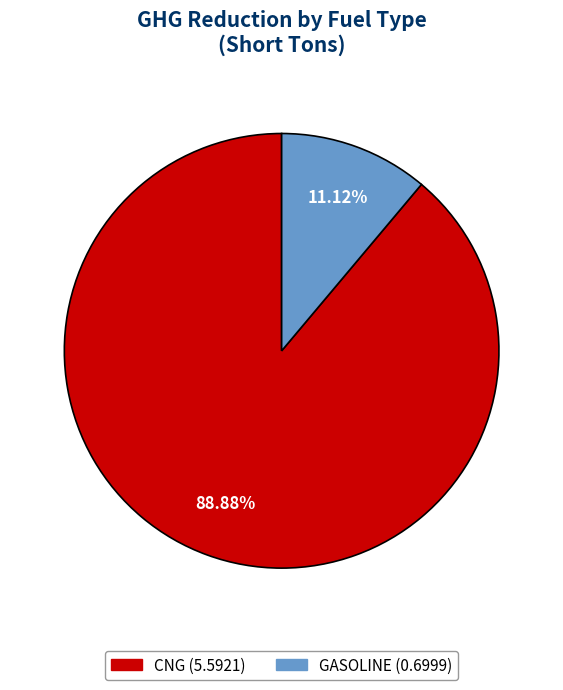

To the nearest percent, what is the difference between the largest and smallest slice percentages?

78%